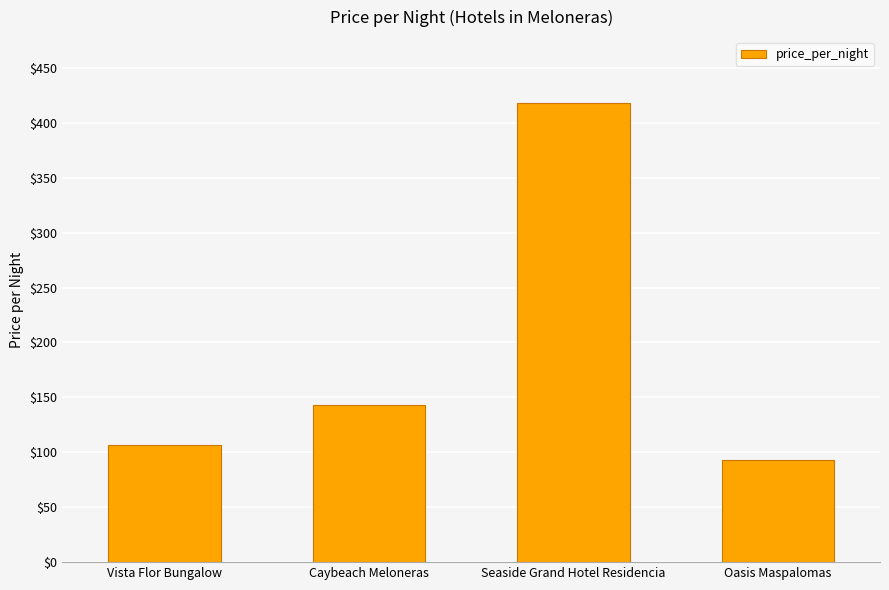

Approximately how many times larger is the value at Oasis Maspalomas compared to Caybeach Meloneras?

0.7